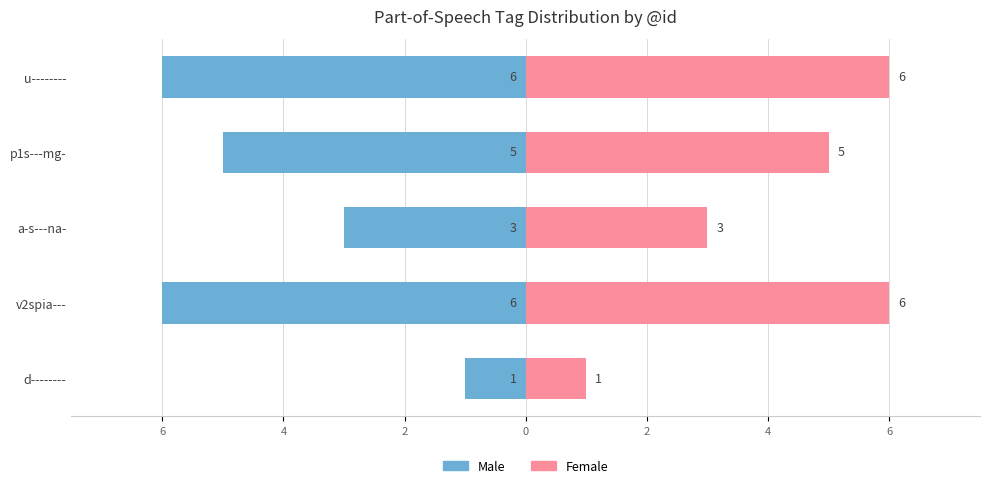

How many groups of bars are there?

5